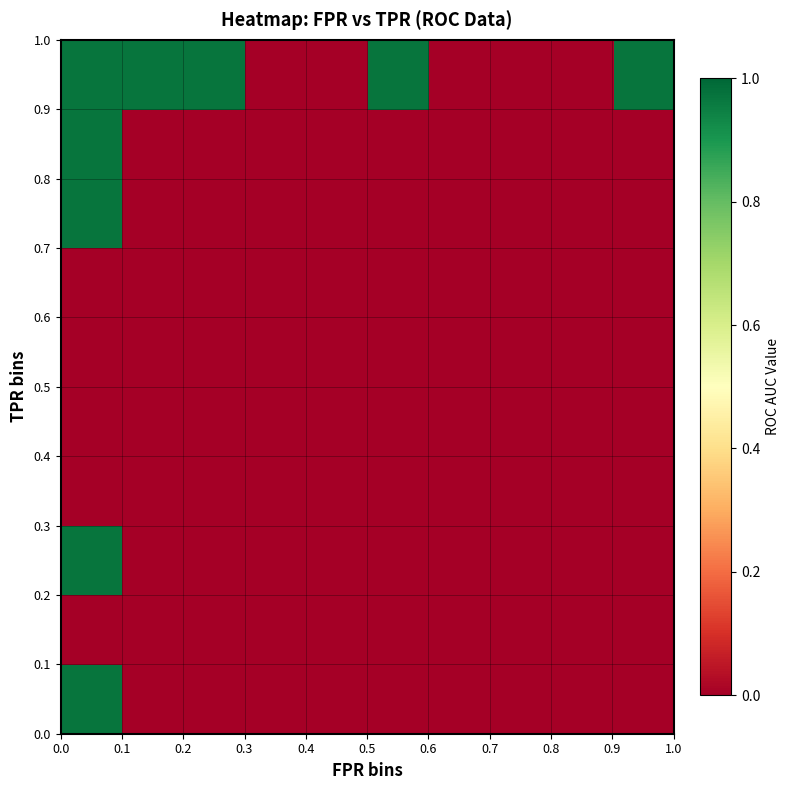

At how many categories does at least one series exceed 0?

5